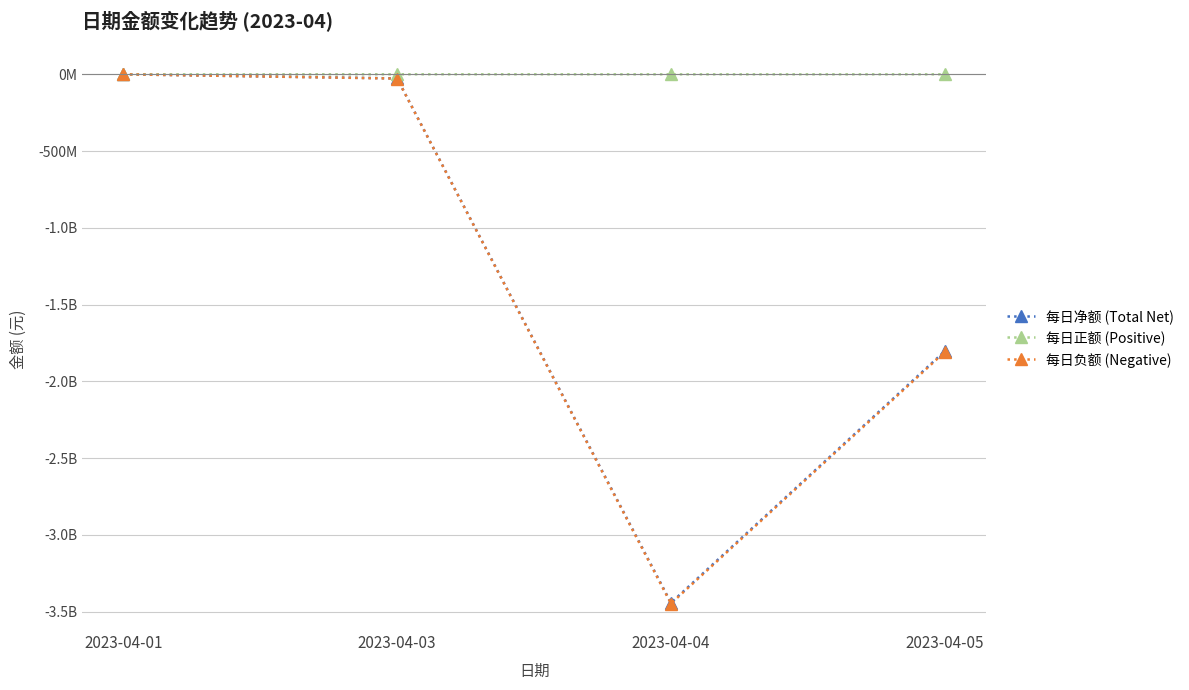

In 每日净额 (Total Net), how many points are lower than both neighbors (excluding endpoints)?

1